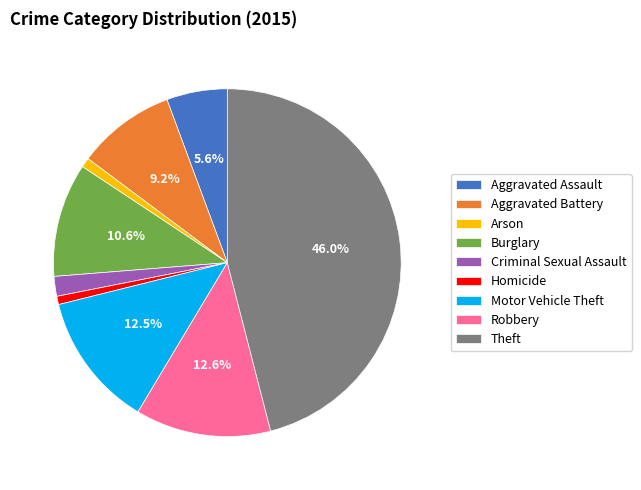

Combined, do Aggravated Battery and Homicide account for over 50%?

No